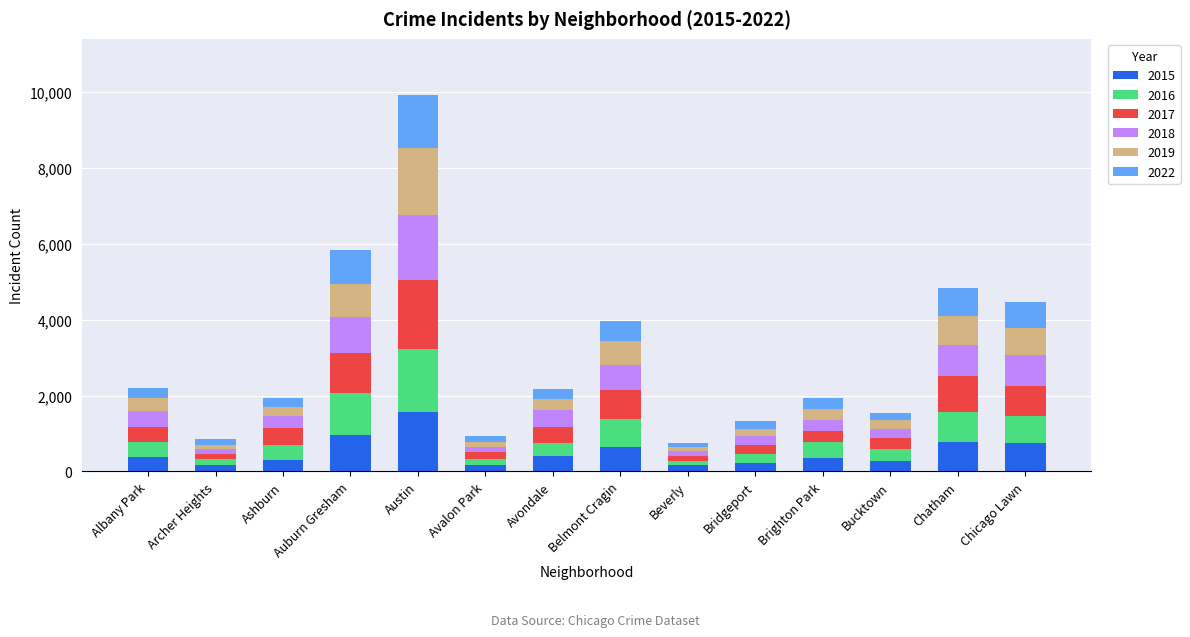

At which category is the sum across all series the highest?

Austin